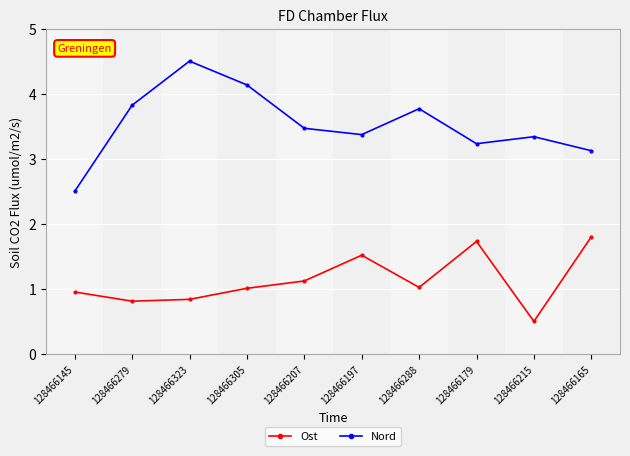

Where does the Nord series first go above 3?

128466279